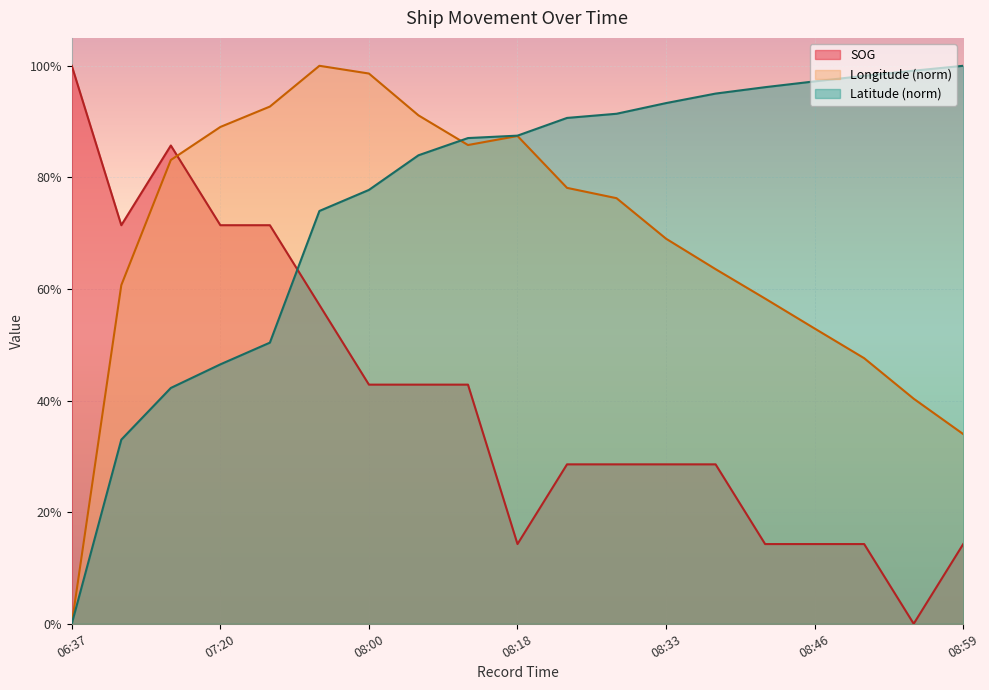

What are all the series names shown in the legend?

SOG, Longitude (norm), Latitude (norm)